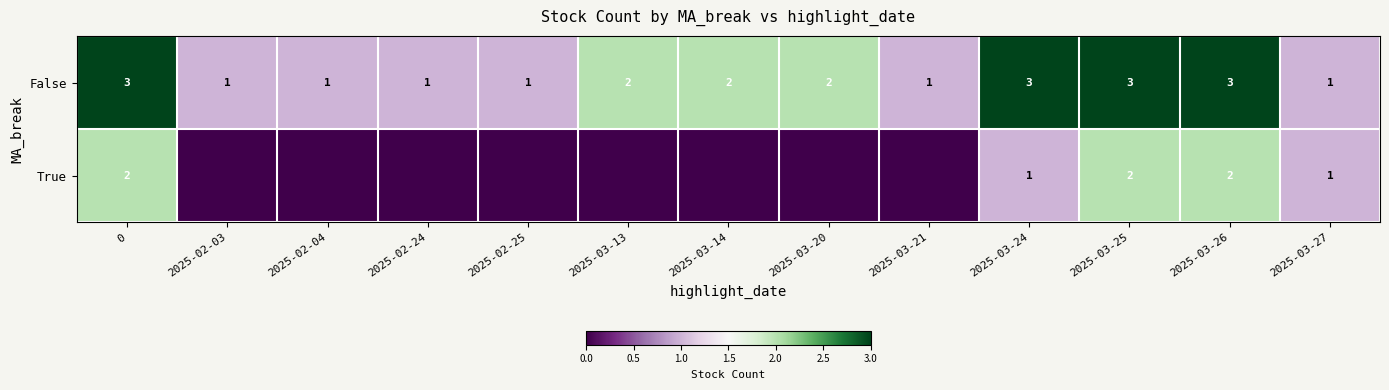

What is the difference between the highest and lowest values at 2025-03-13?

2